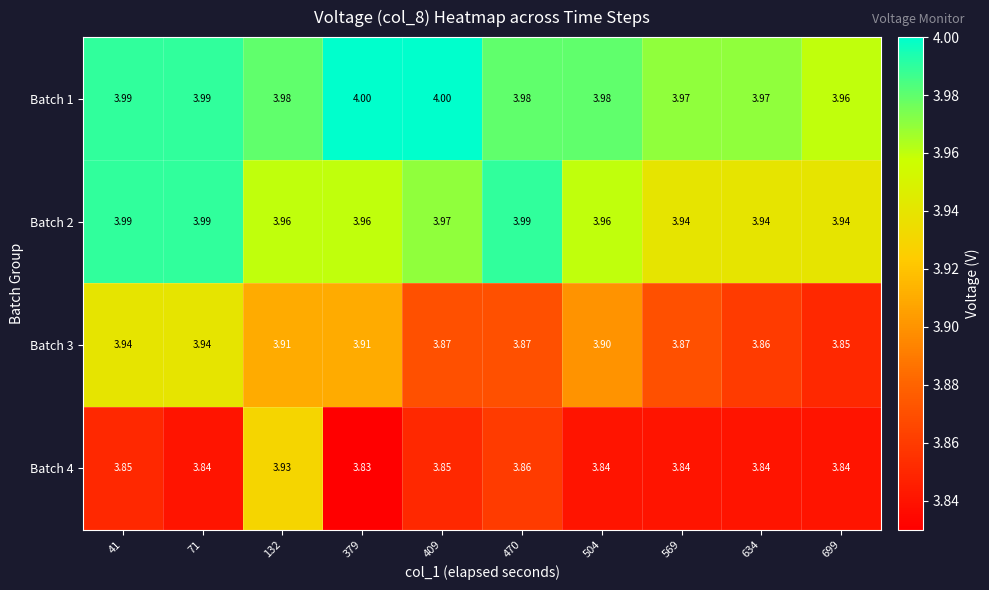

Is the value of Batch 3 at 470 greater than the value of Batch 1 at 409?

No